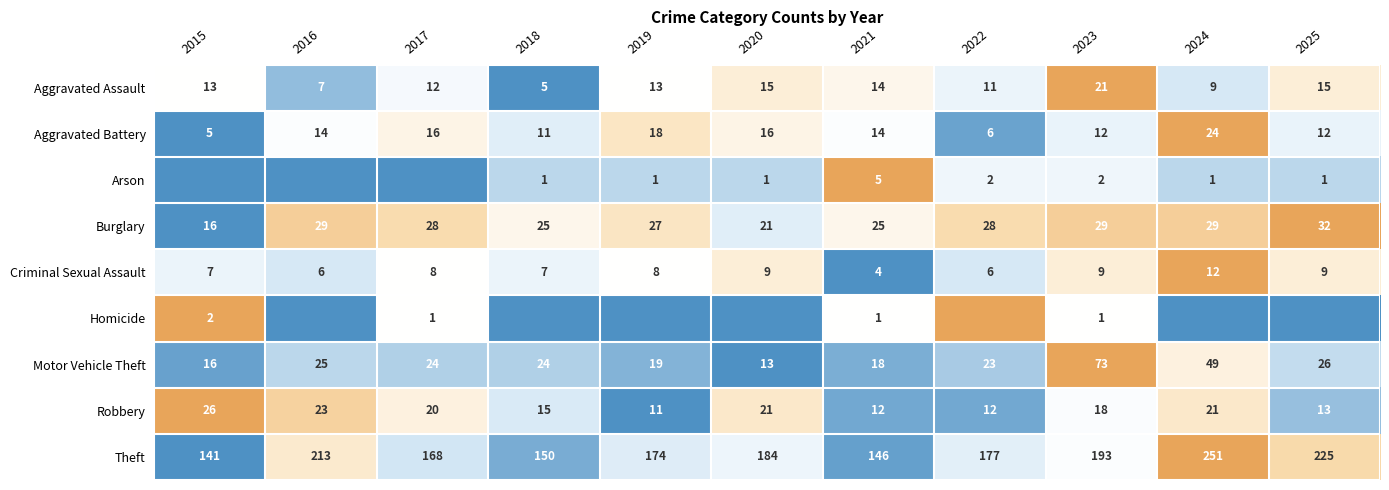

What is the maximum value for Robbery?

26